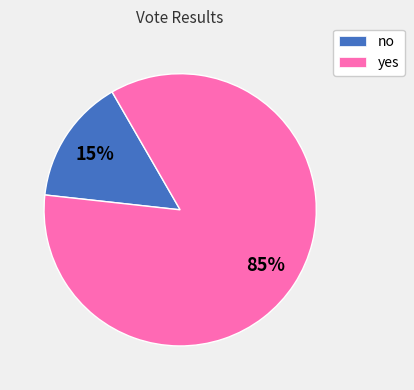

Count the number of slices in the pie.

2